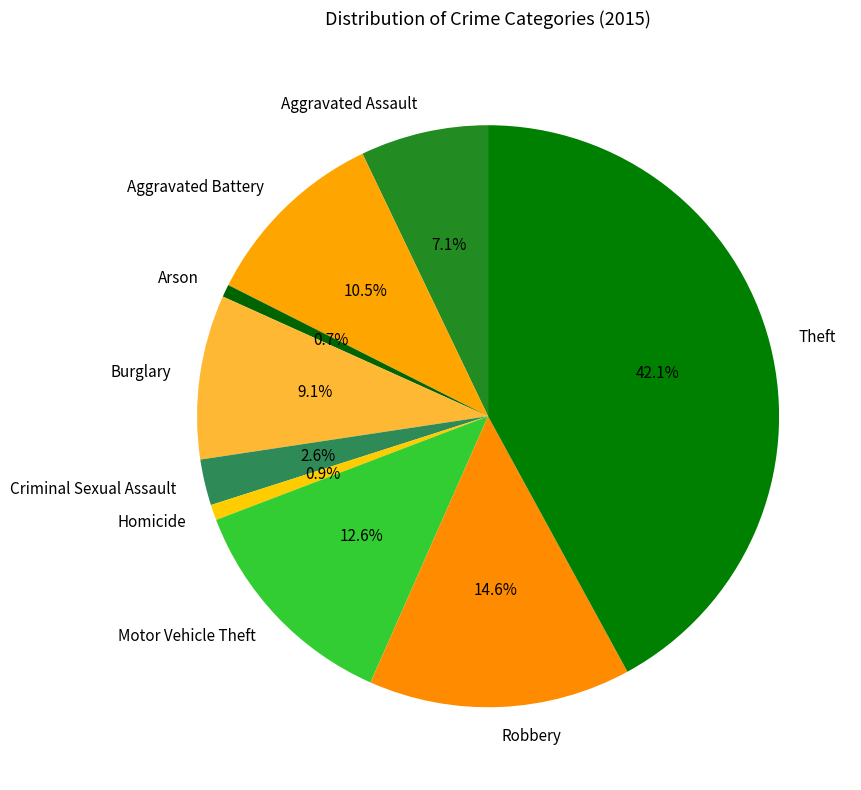

What is the largest slice in the pie chart?

Theft